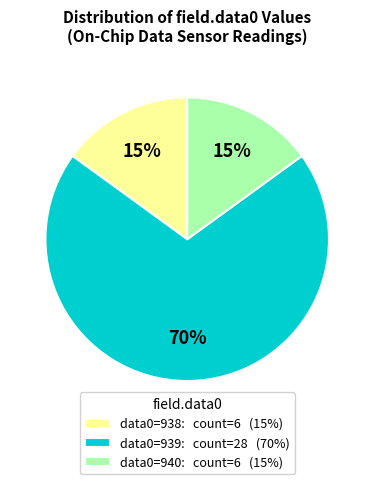

Between data0=938: count=6 (15%) and data0=939: count=28 (70%), which is larger?

data0=939: count=28 (70%)